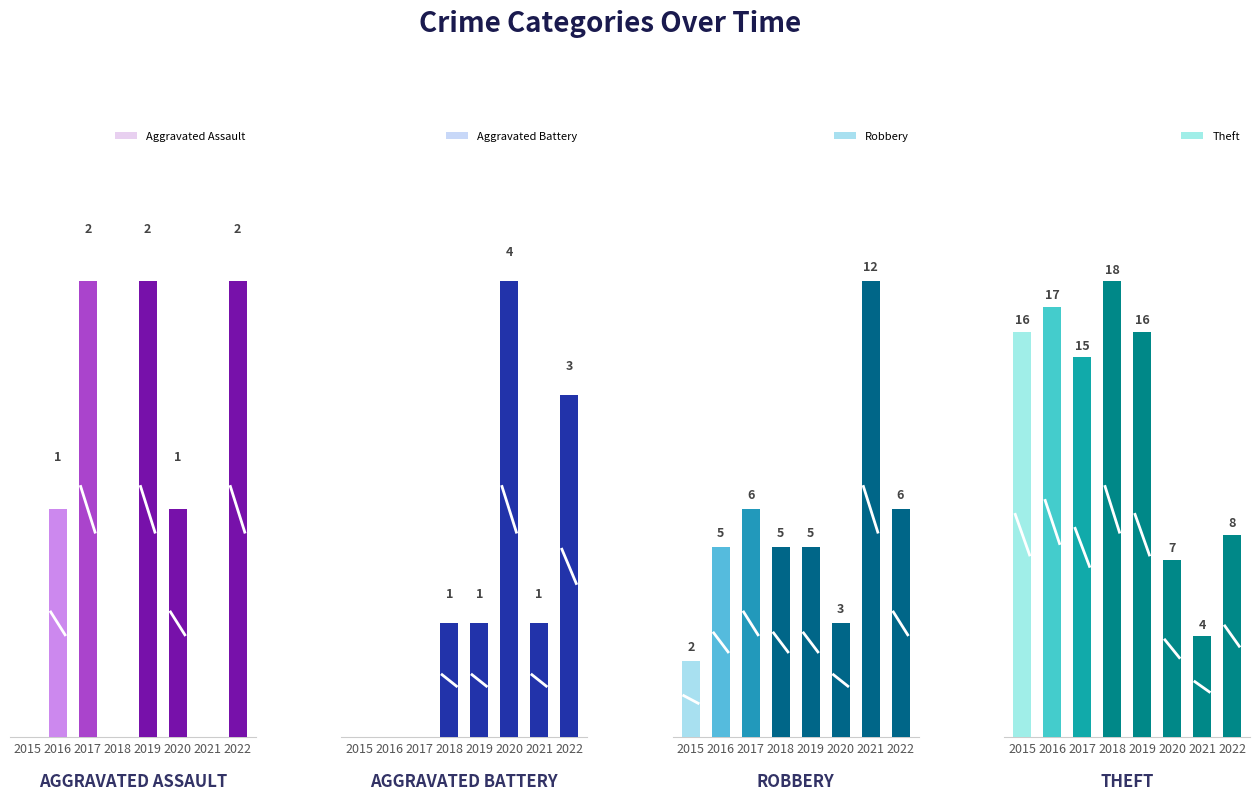

How many data points does each series have?

8